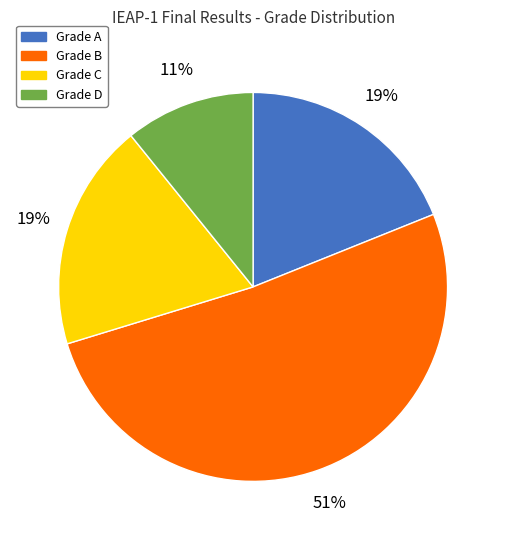

To the nearest percent, what is the average slice percentage?

25%